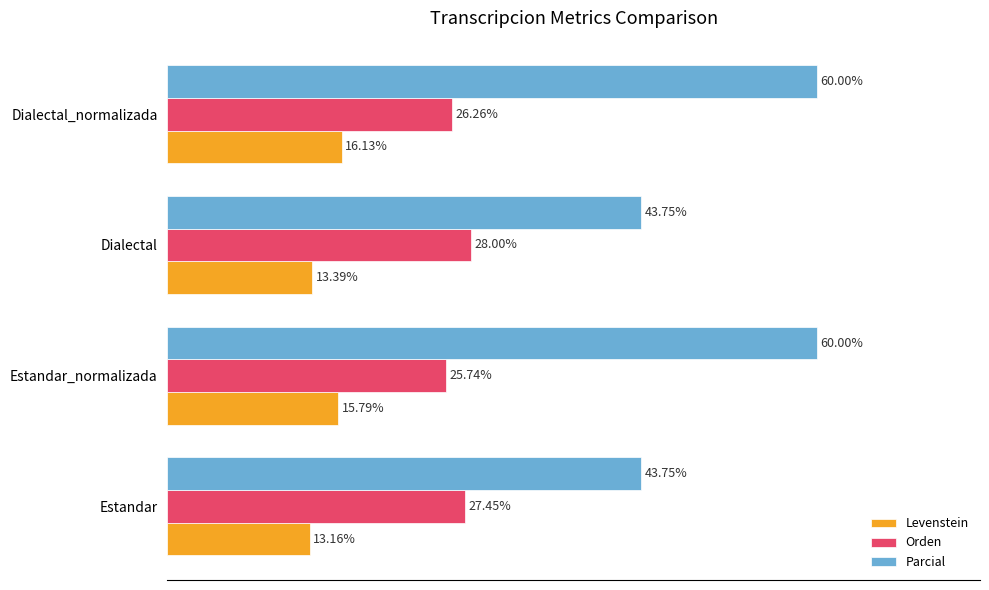

At which label does Orden reach its peak?

Dialectal